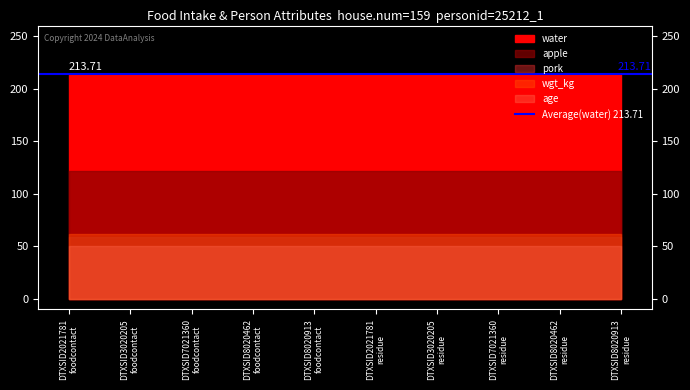

True or false: age has a value of 50.0 at DTXSID3020205
foodcontact.

True